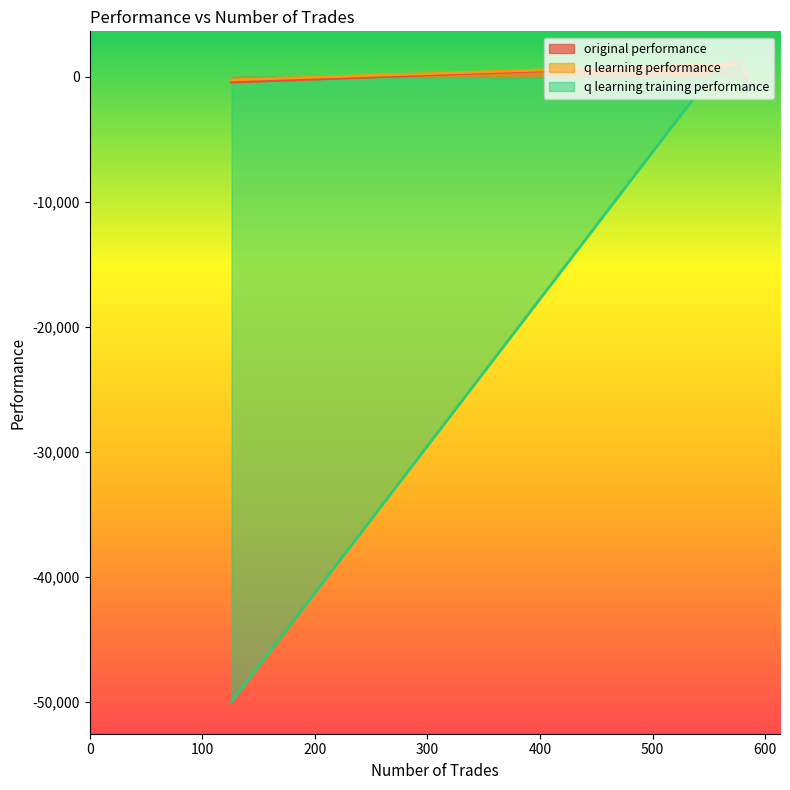

How many values in original performance are above zero?

2